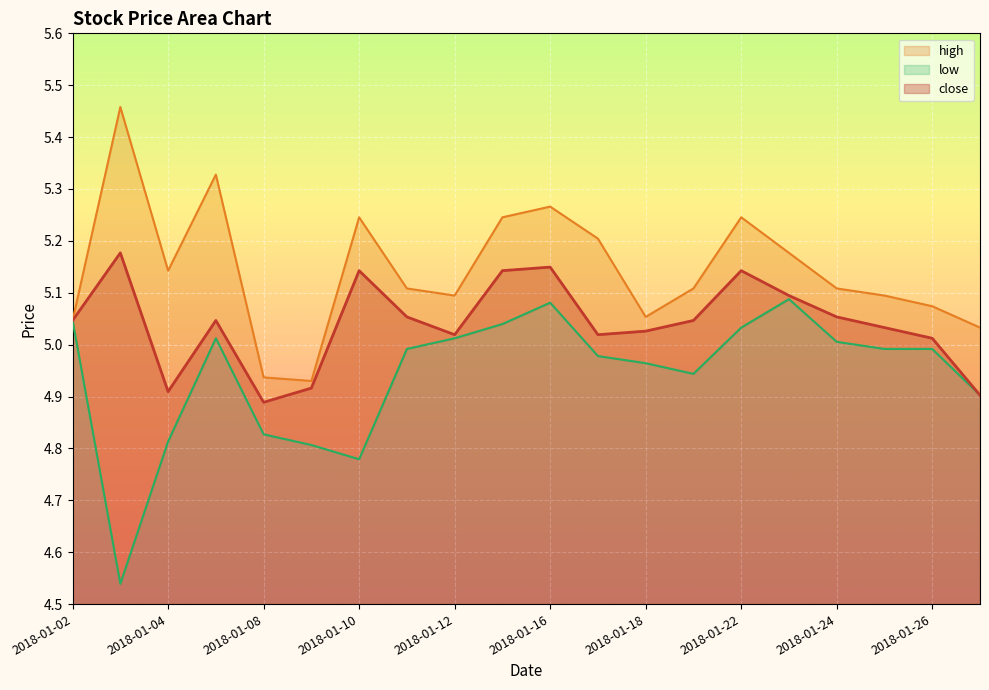

Reading left to right, transcribe all the data shown in this chart.

close: 2018-01-02=5.0	2018-01-03=5.2	2018-01-04=4.9	2018-01-05=5.0	2018-01-08=4.9	2018-01-09=4.9	2018-01-10=5.1	2018-01-11=5.1	2018-01-12=5.0	2018-01-15=5.1	2018-01-16=5.1	2018-01-17=5.0	2018-01-18=5.0	2018-01-19=5.0	2018-01-22=5.1	2018-01-23=5.1	2018-01-24=5.1	2018-01-25=5.0	2018-01-26=5.0	2018-01-29=4.9
high: 2018-01-02=5.0	2018-01-03=5.5	2018-01-04=5.1	2018-01-05=5.3	2018-01-08=4.9	2018-01-09=4.9	2018-01-10=5.2	2018-01-11=5.1	2018-01-12=5.1	2018-01-15=5.2	2018-01-16=5.3	2018-01-17=5.2	2018-01-18=5.1	2018-01-19=5.1	2018-01-22=5.2	2018-01-23=5.2	2018-01-24=5.1	2018-01-25=5.1	2018-01-26=5.1	2018-01-29=5.0
low: 2018-01-02=5.0	2018-01-03=4.5	2018-01-04=4.8	2018-01-05=5.0	2018-01-08=4.8	2018-01-09=4.8	2018-01-10=4.8	2018-01-11=5.0	2018-01-12=5.0	2018-01-15=5.0	2018-01-16=5.1	2018-01-17=5.0	2018-01-18=5.0	2018-01-19=4.9	2018-01-22=5.0	2018-01-23=5.1	2018-01-24=5.0	2018-01-25=5.0	2018-01-26=5.0	2018-01-29=4.9